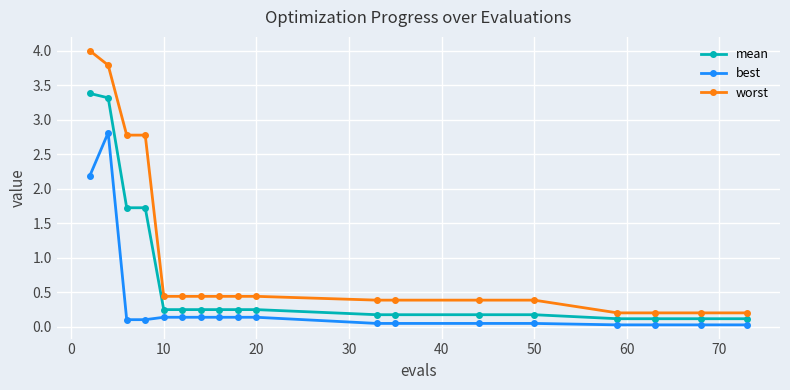

What is the value of the best point at the 7th from the left?

0.1